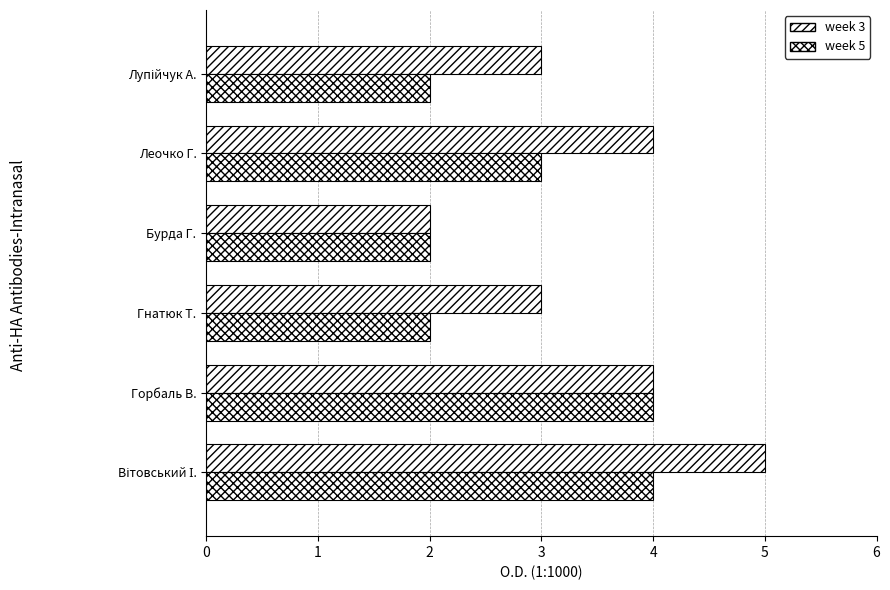

How many data points does each series have?

6